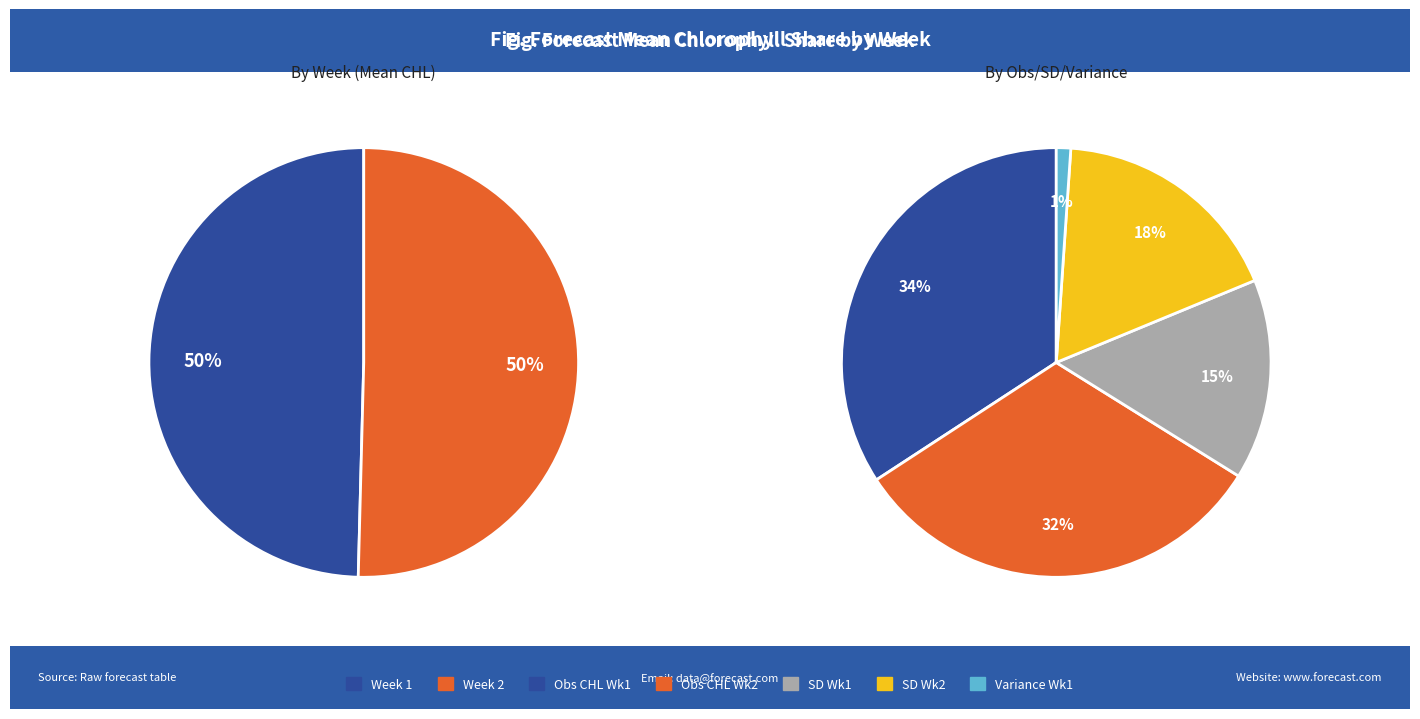

What is the smallest slice in the pie chart?

1